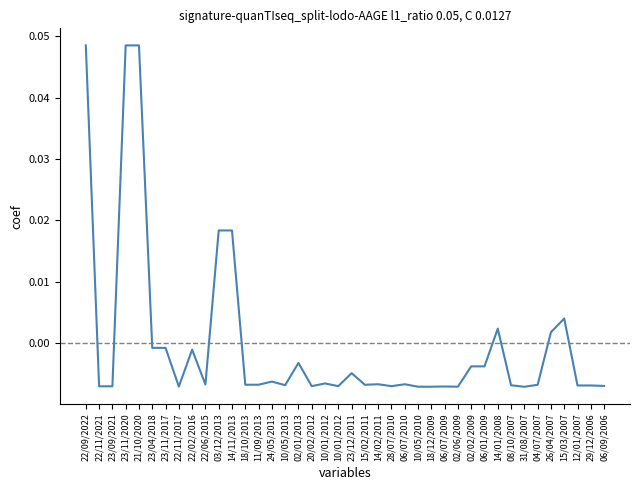

Where does the data first go above 0?

22/09/2022